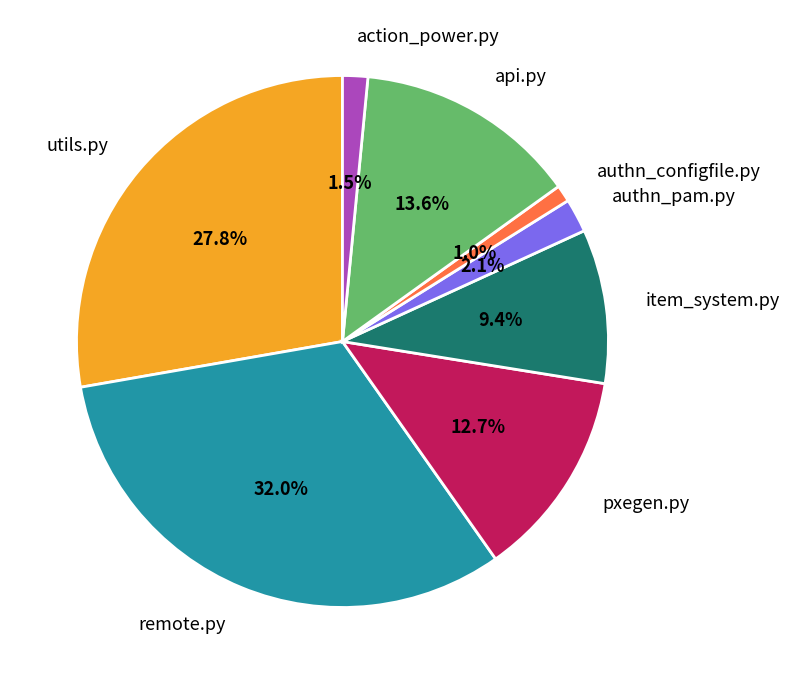

To the nearest percent, what is the combined percentage of action_power.py and authn_pam.py?

4%